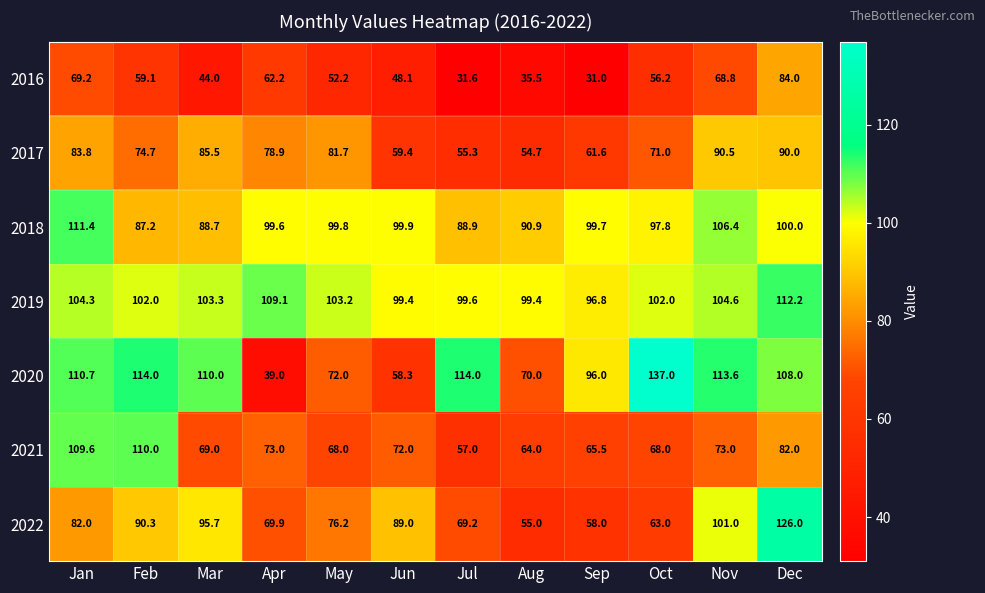

Between Jan and Sep, which series saw the biggest shift?

2021